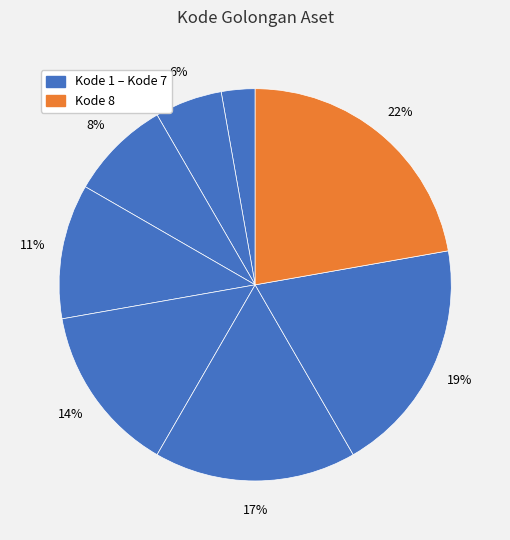

How many segments does this pie chart have?

8